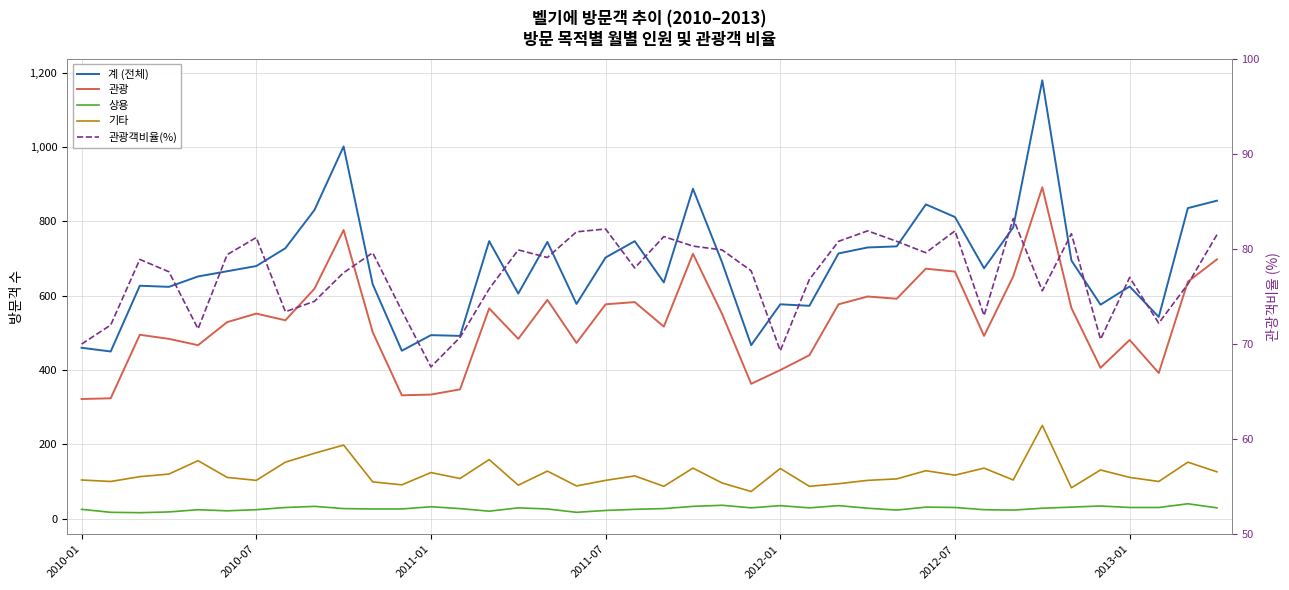

The value of 상용 at 16 is 26.0. True or false?

True